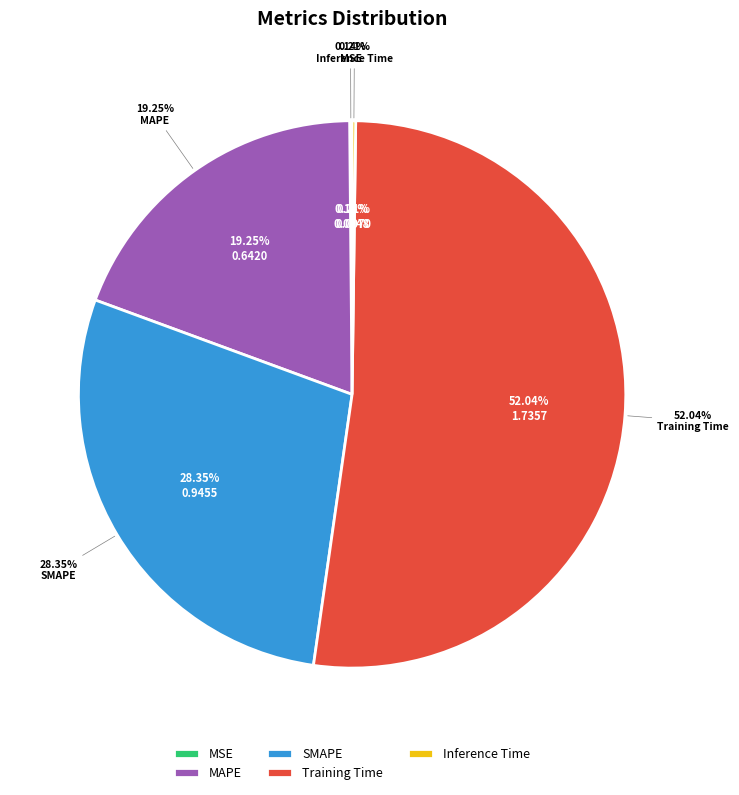

Which slice is the smallest?

MSE